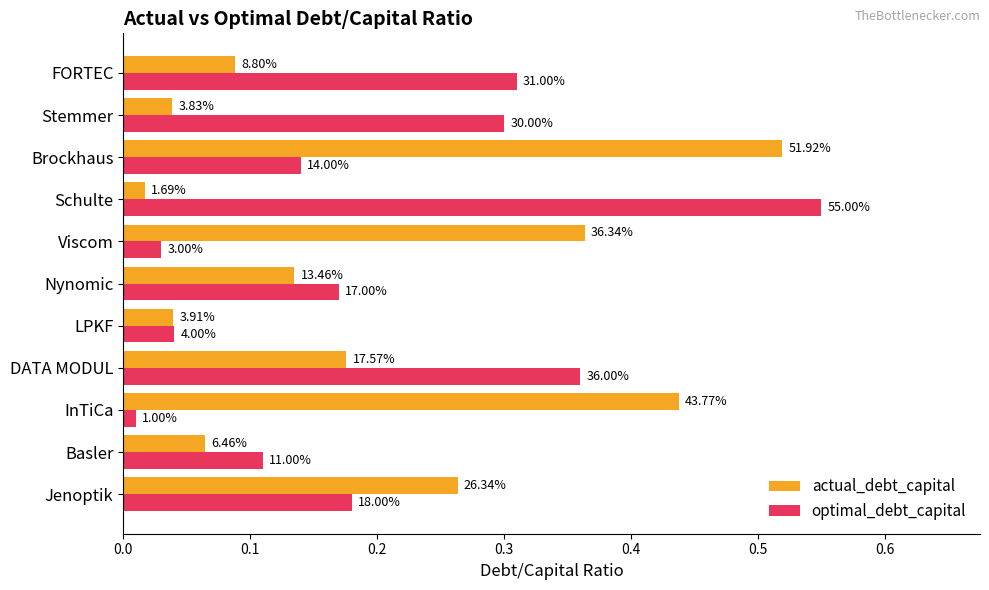

At how many categories does at least one series exceed 0?

11